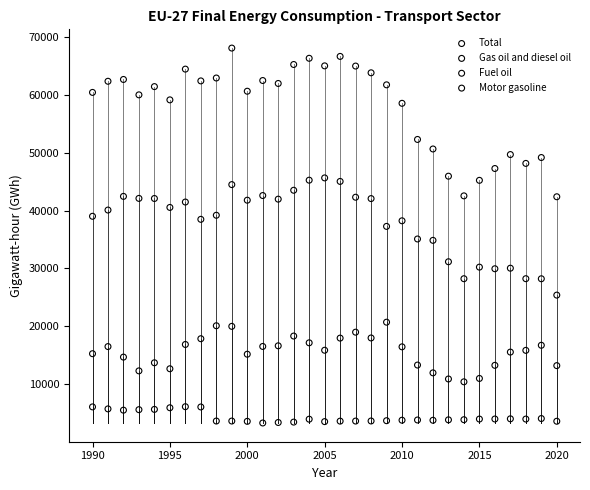

Which series reaches the maximum Y coordinate?

Total